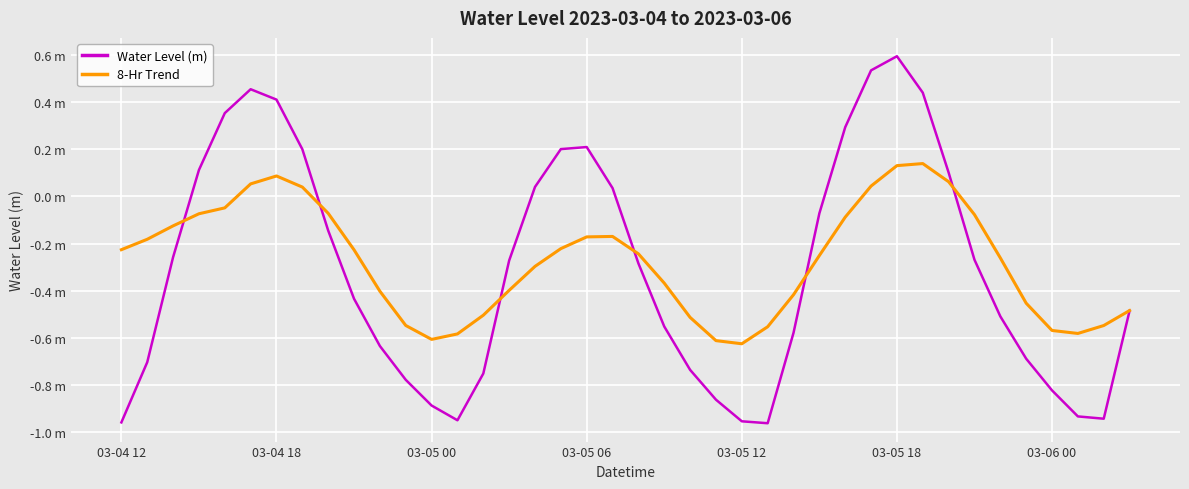

What are all the series names shown in the legend?

Water Level (m), 8-Hr Trend